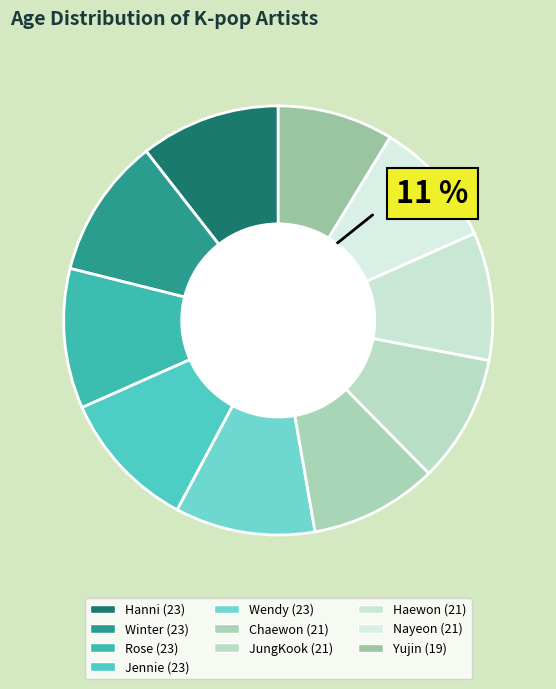

Is it true that Wendy is 22% of the pie?

False